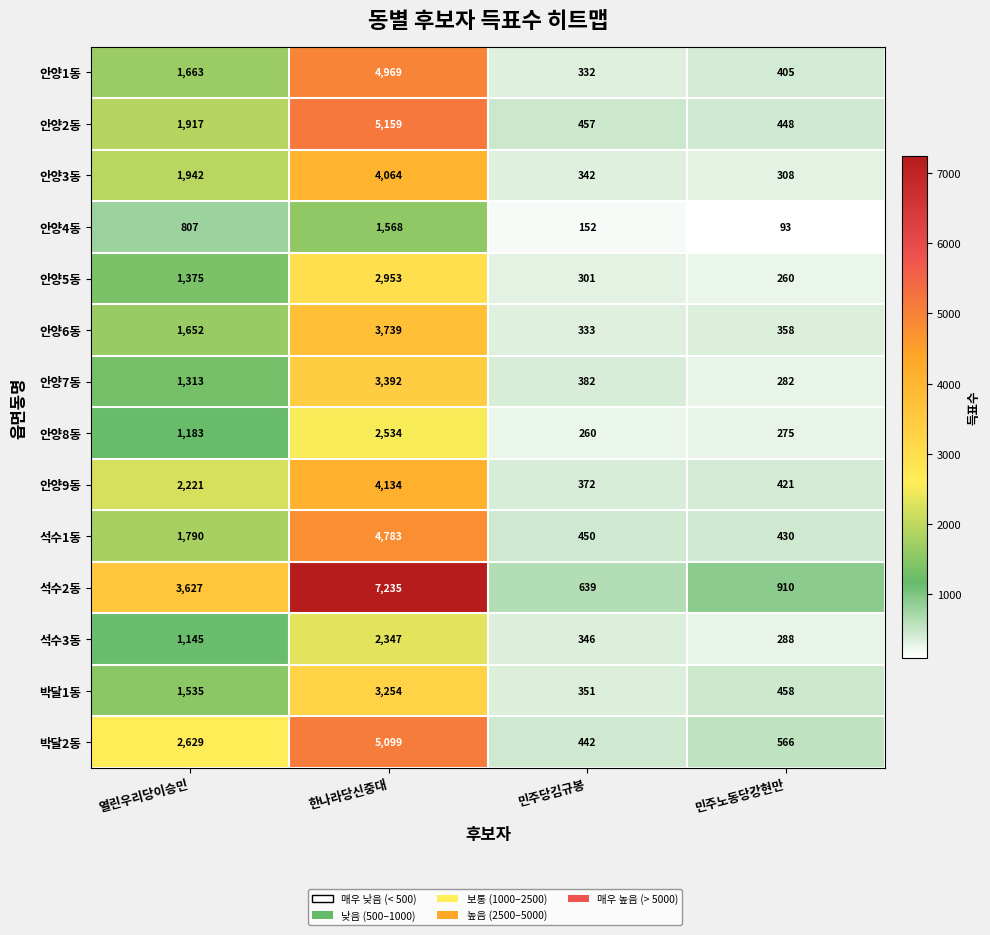

The 안양6동 series shows 358 at 민주노동당강현만. True or false?

True